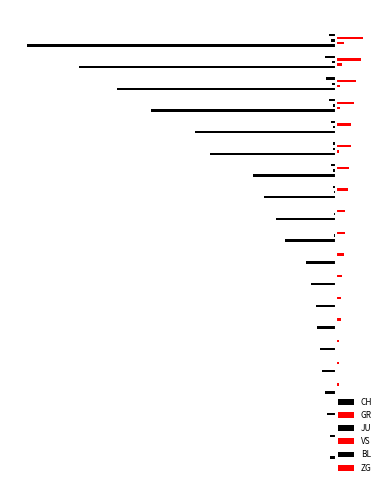

Which series has the widest spread of values?

CH